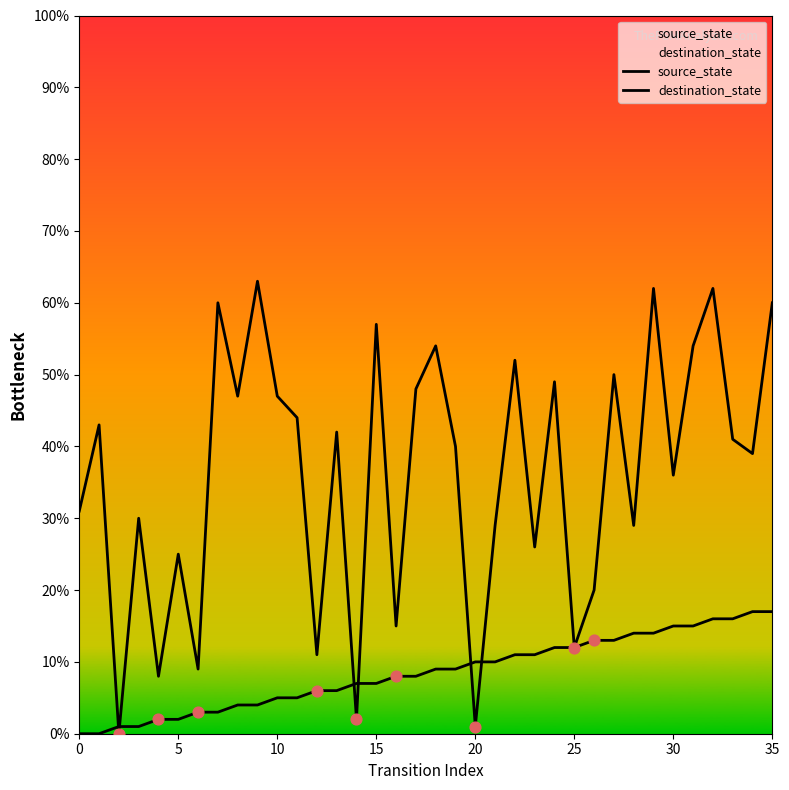

Which series reaches the maximum Y coordinate?

destination_state